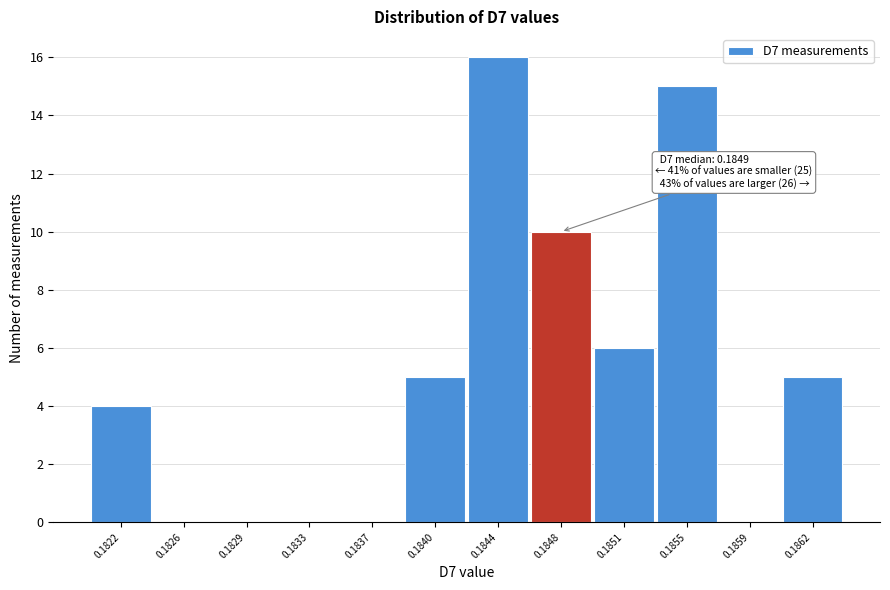

Reading left to right, transcribe all the data shown in this chart.

0.1822=4	0.1826=0	0.1829=0	0.1833=0	0.1837=0	0.1840=5	0.1844=16	0.1848=10	0.1851=6	0.1855=15	0.1859=0	0.1862=5